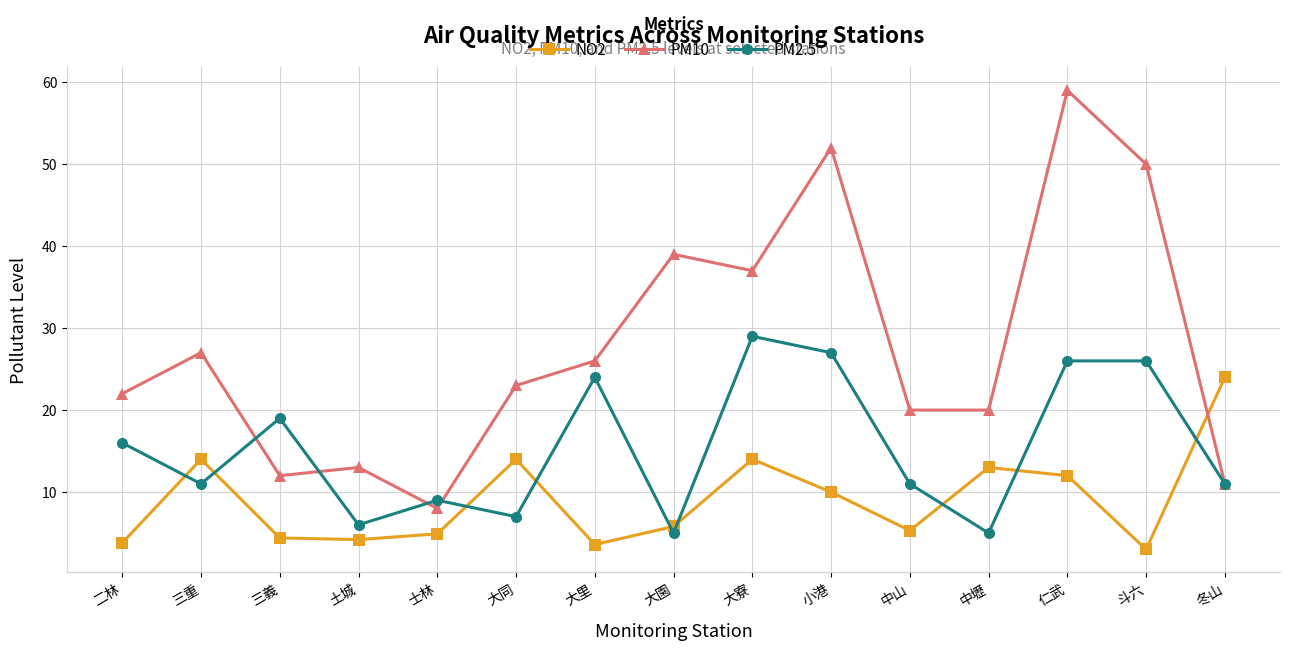

At which category does the chart reach its peak across all series?

仁武